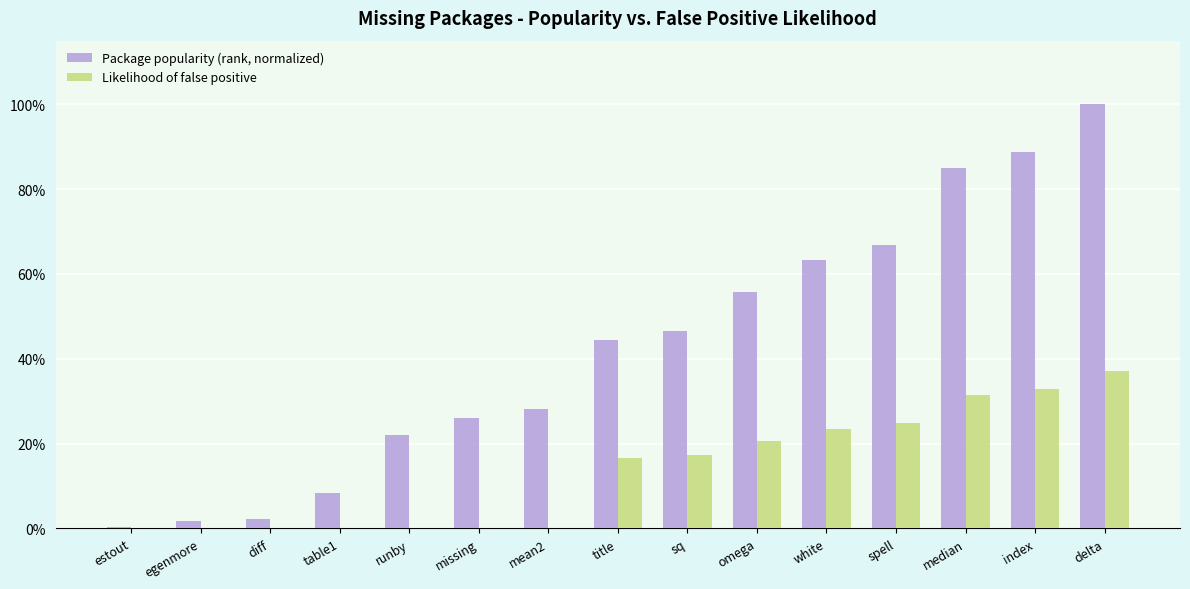

What is the label of the 8th bar from the left?

title